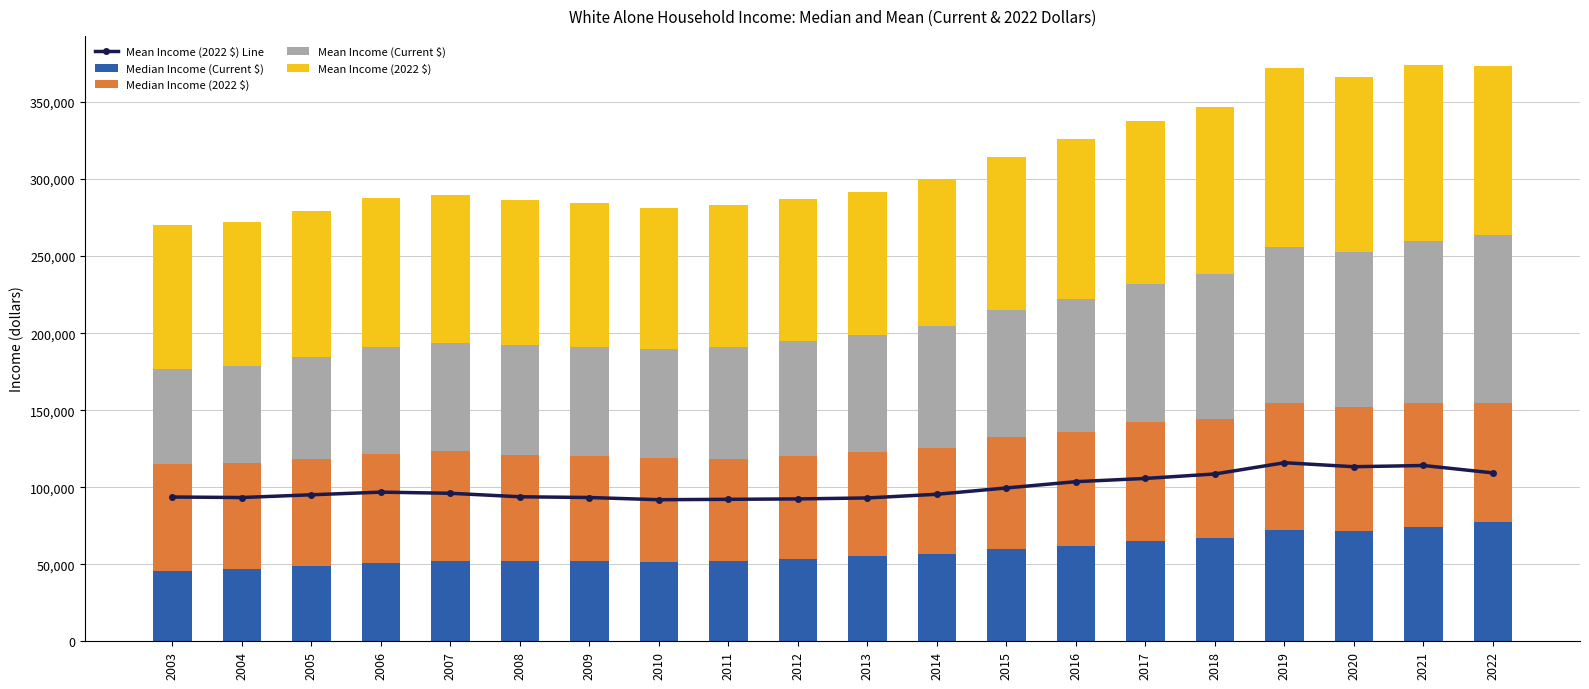

How many values in the Mean Income (2022 $) series are below 96060?

10